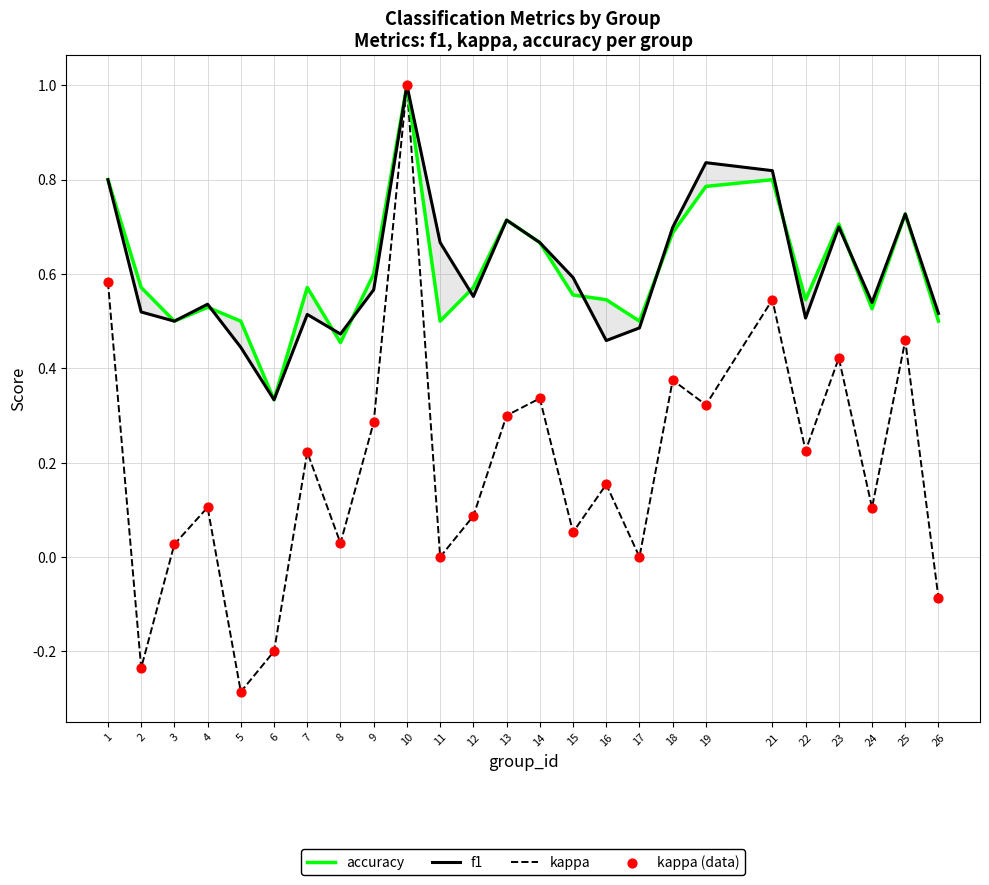

What is the total value across all series at 6?

0.3